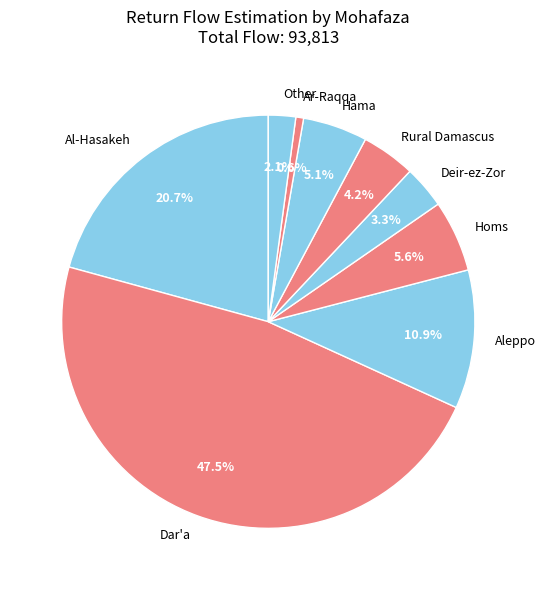

How many slices are in this pie chart?

9